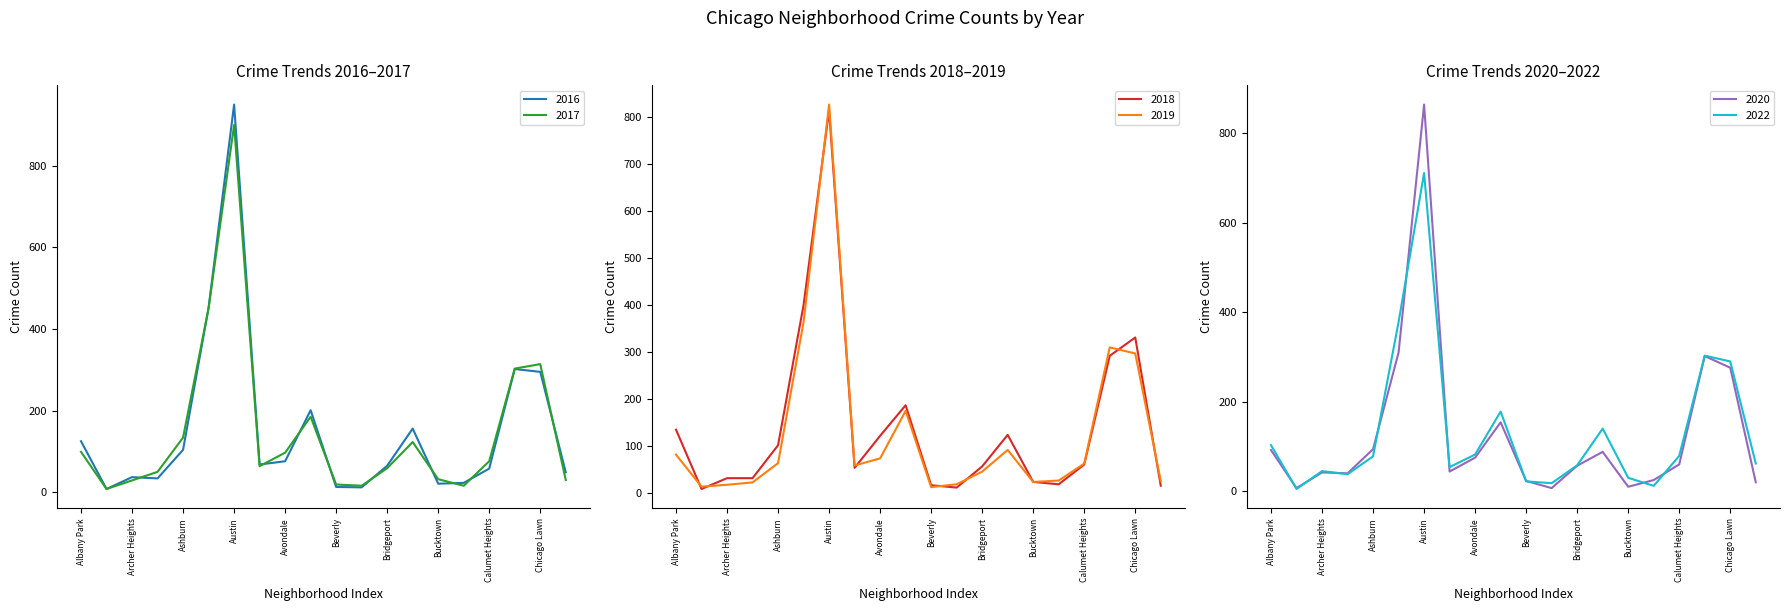

What is the sum of the 2016 values at Belmont Cragin and Avondale?

277